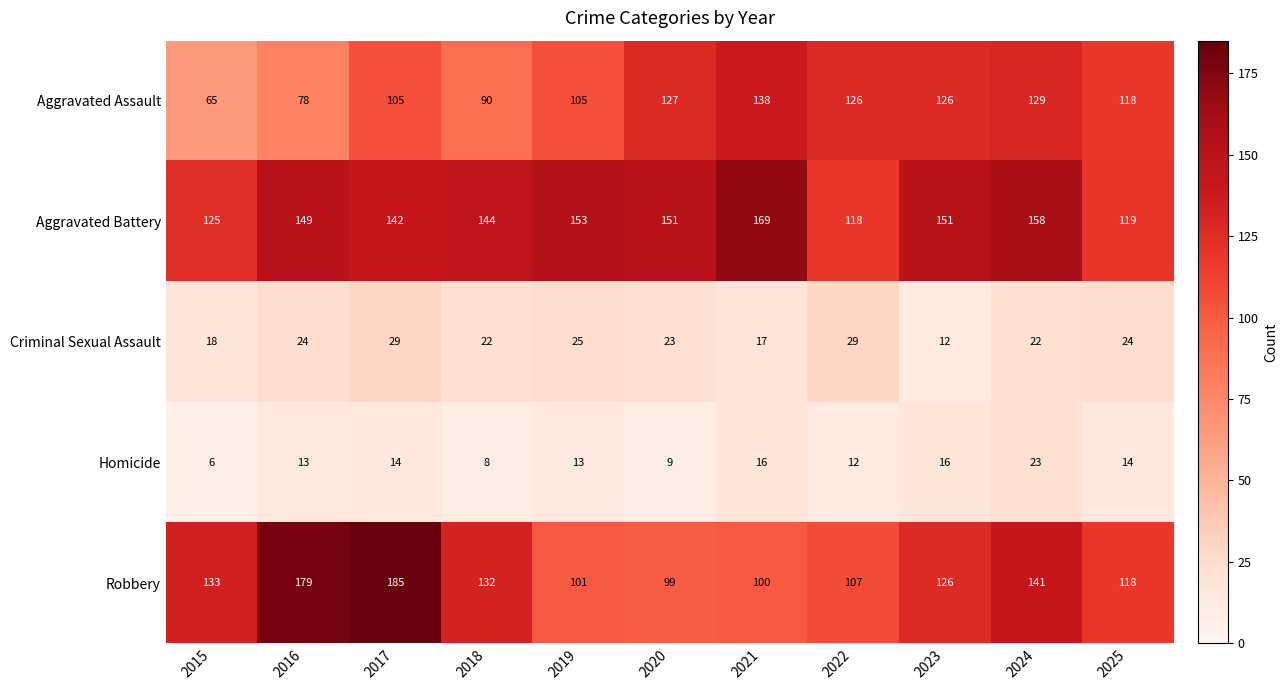

Rank the series by their maximum value, from lowest to highest.

Homicide, Criminal Sexual Assault, Aggravated Assault, Aggravated Battery, Robbery